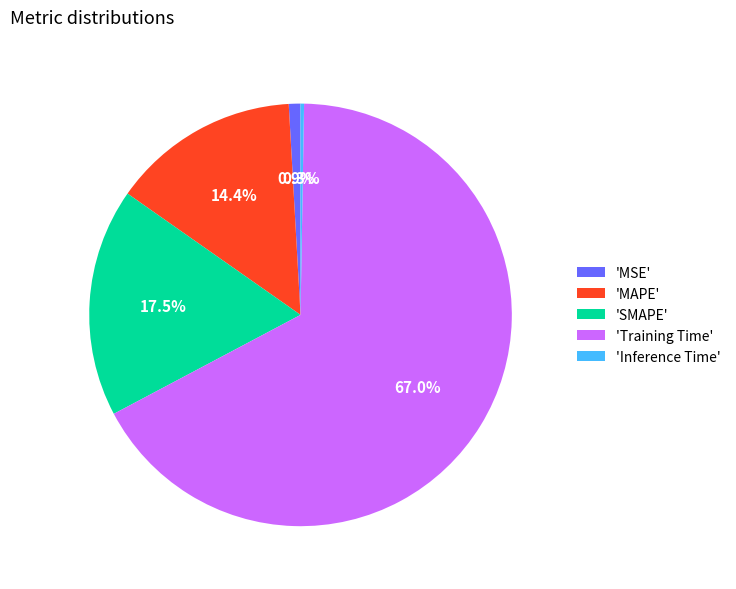

Which has a higher value, 'Training Time' or 'MSE'?

'Training Time'